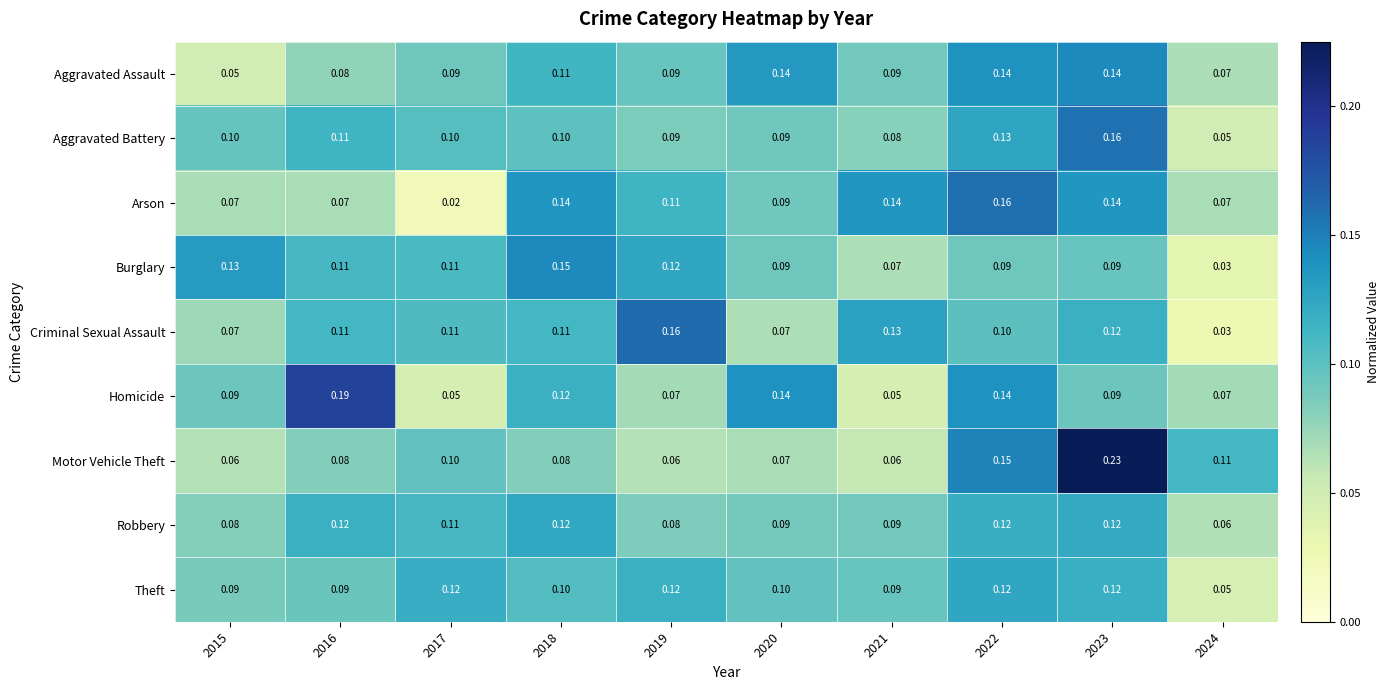

Which series has the largest range (max minus min)?

Motor Vehicle Theft